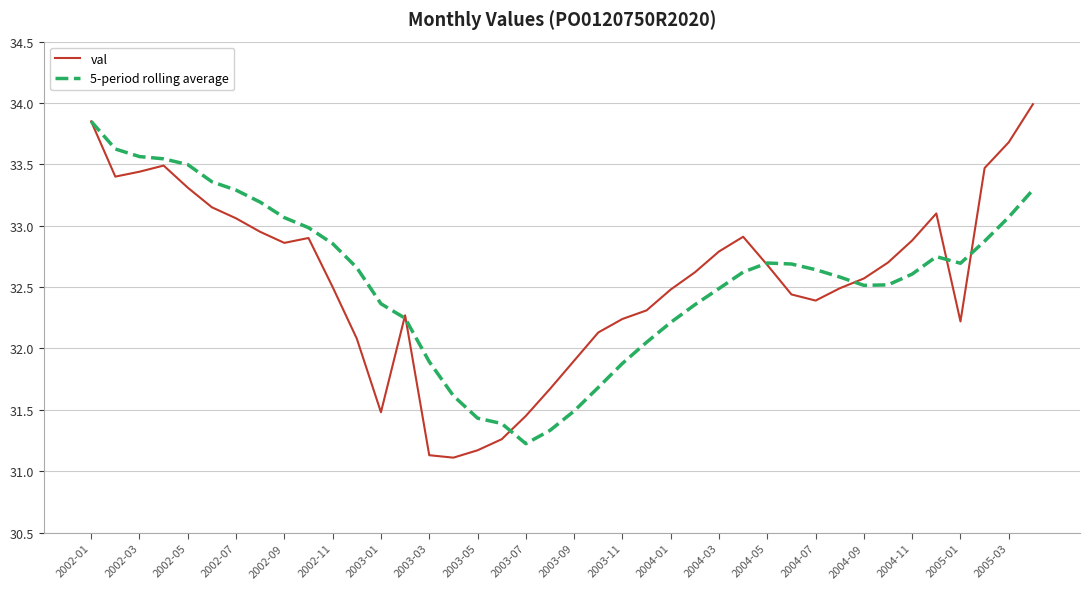

Which series has the widest spread of values?

val